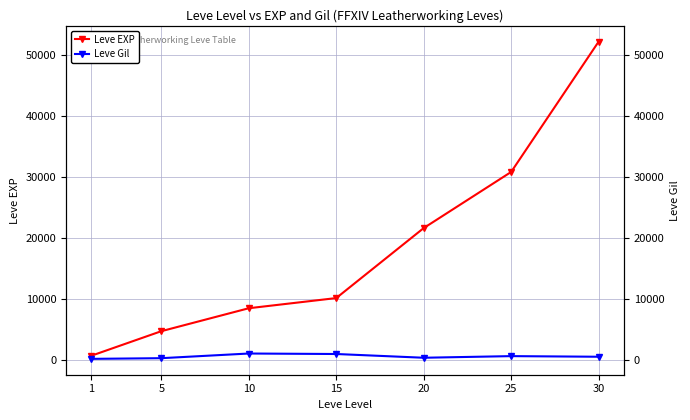

Reading left to right, extract all data points from this chart.

Leve EXP: 1=630	5=4660	10=8430	15=10100	20=21600	25=30820	30=52220
Leve Gil: 1=112	5=224	10=990	15=910	20=295	25=562	30=460